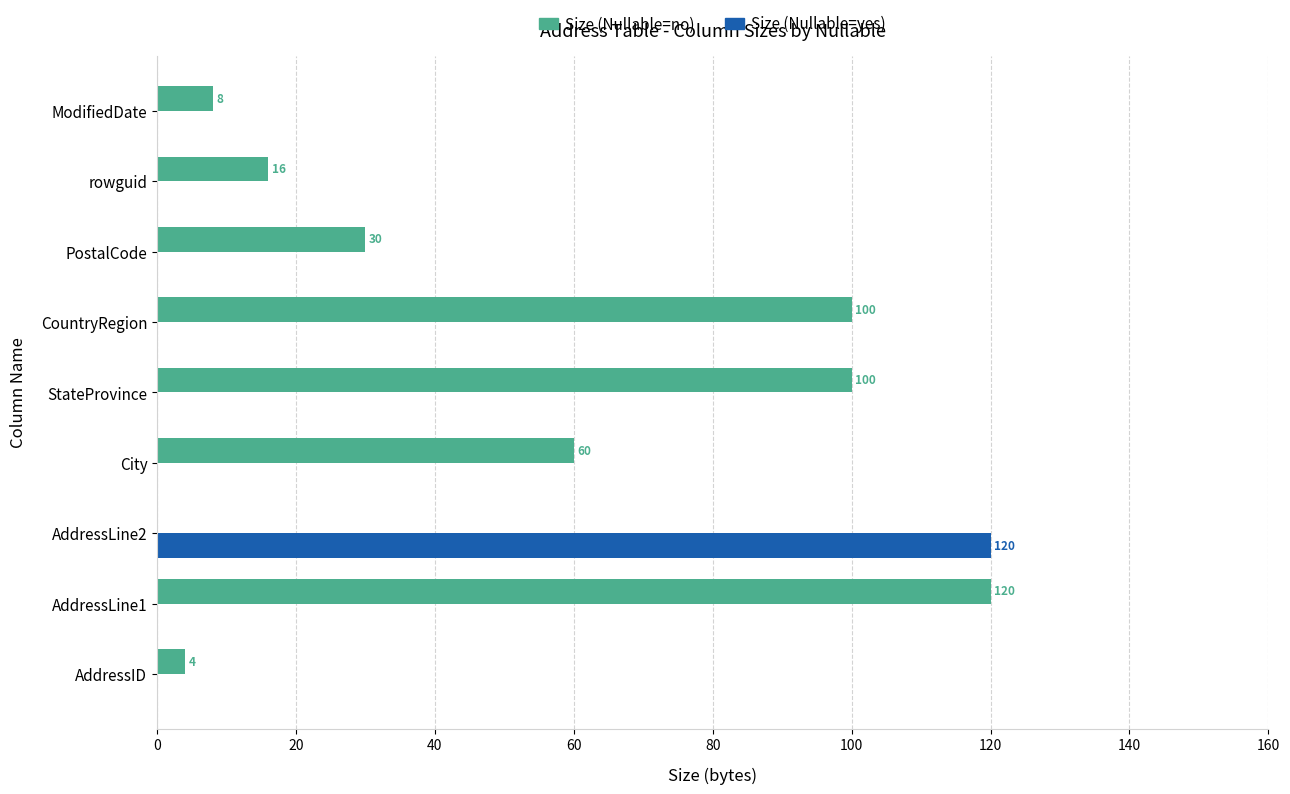

Is the value of Size (Nullable=no) at PostalCode greater than the value of Size (Nullable=yes) at AddressID?

Yes